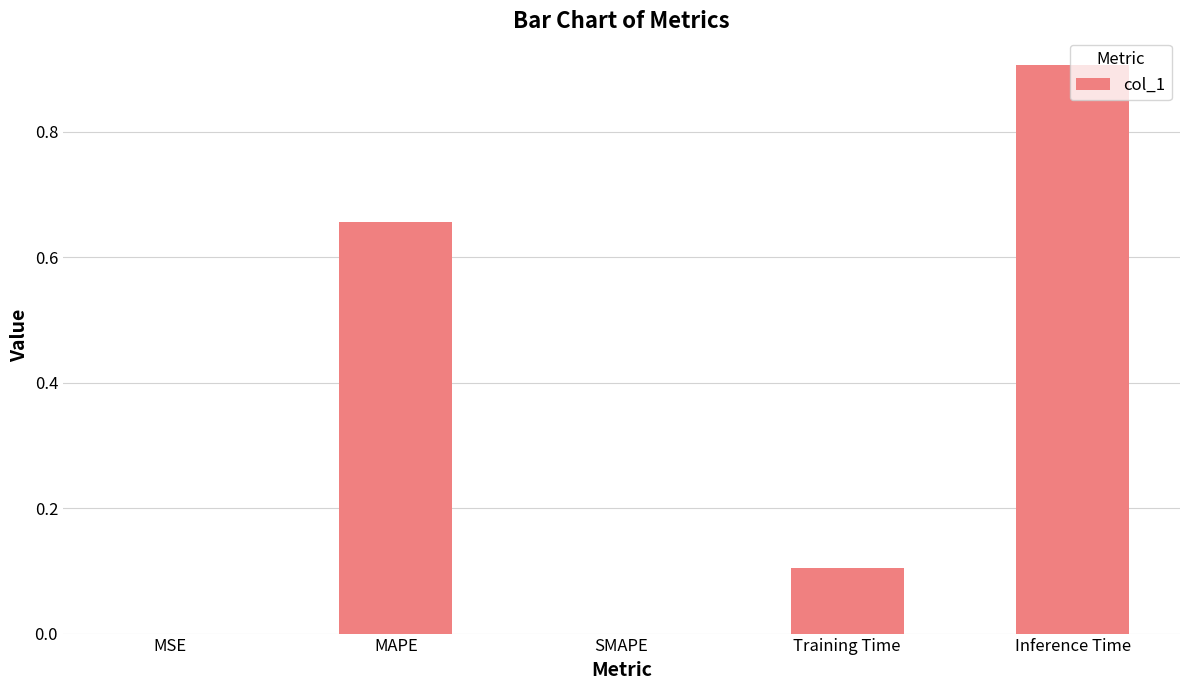

Between Training Time and MAPE, which is larger?

MAPE